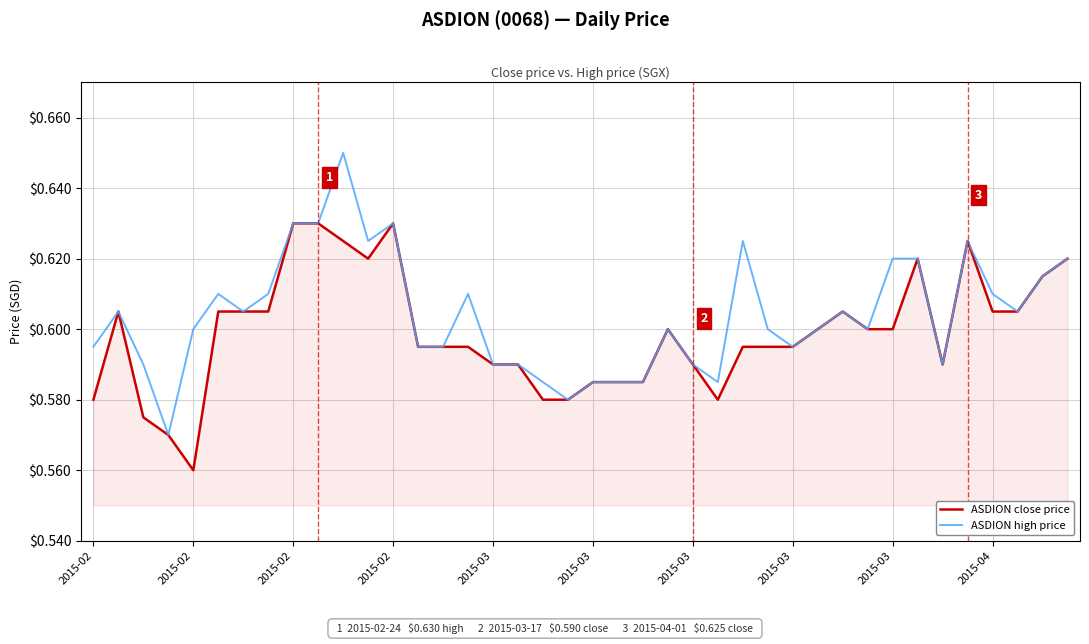

List the series in order of their peak value, highest first.

ASDION high price, ASDION close price